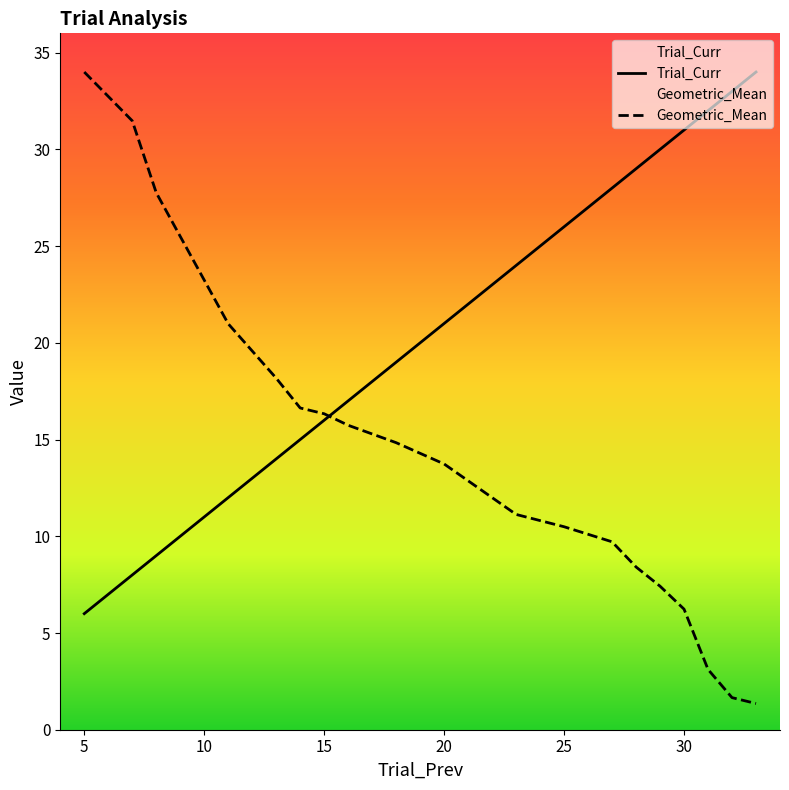

Where does the Geometric_Mean series first go above 13?

5